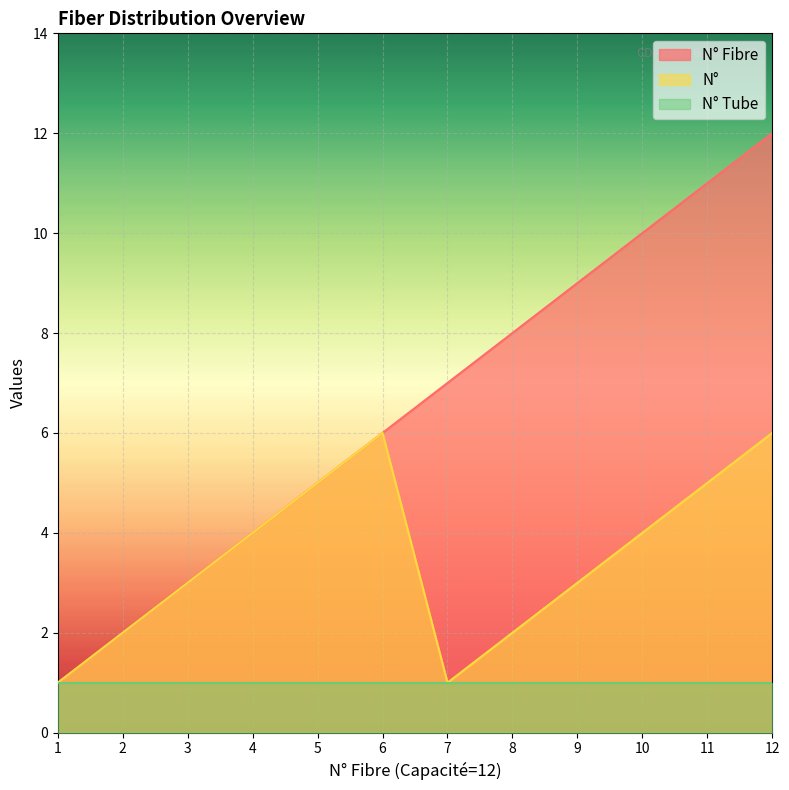

What is the average value of the N° Fibre series?

6